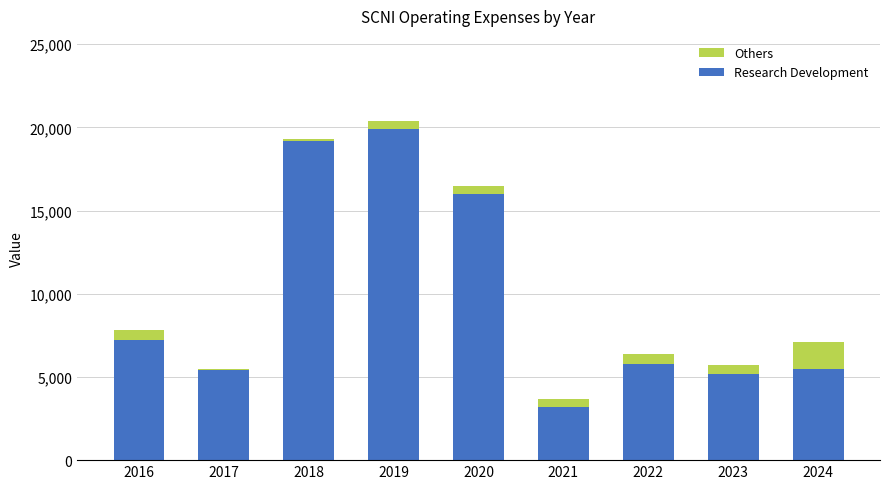

The Research Development series shows 2156 at 2021. True or false?

False